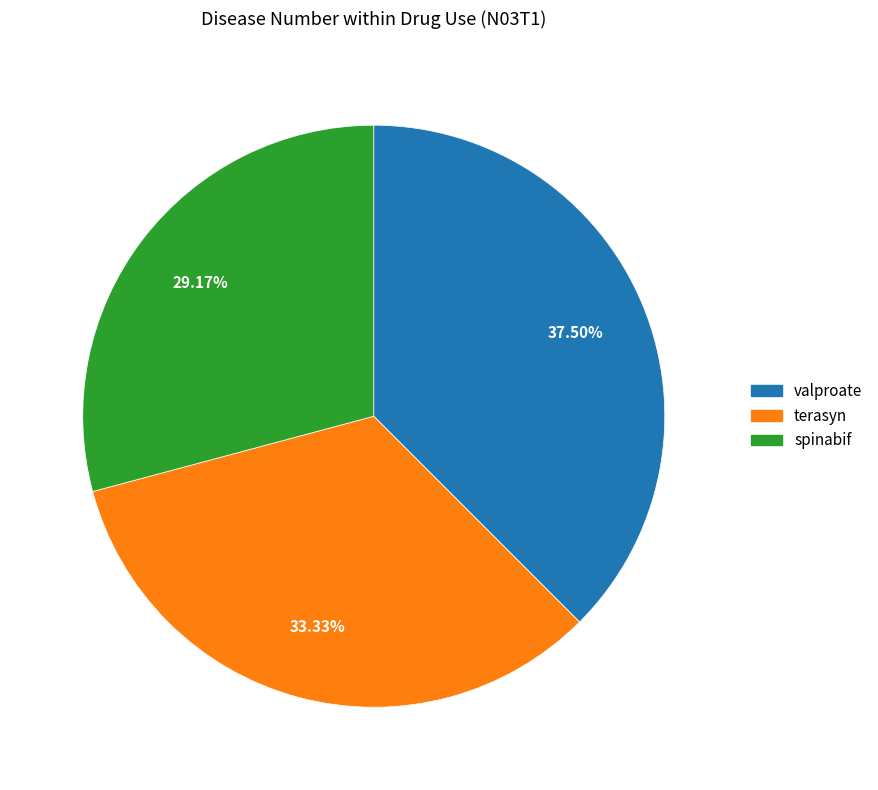

Rank the categories by value from lowest to highest.

spinabif, terasyn, valproate